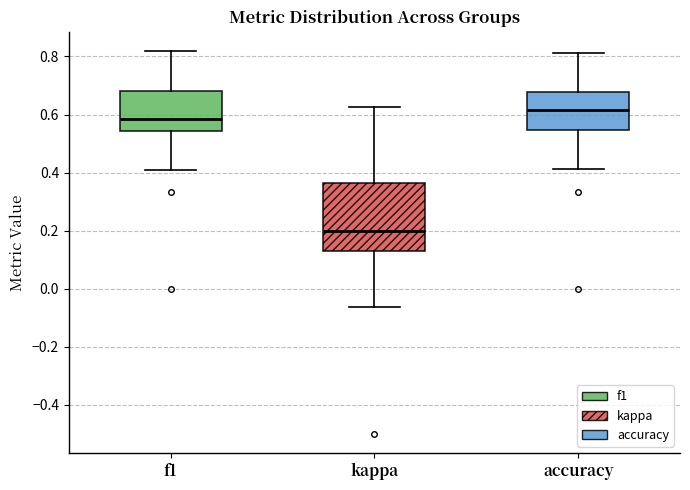

Where does the upper whisker of the box for accuracy end on the y-axis? The values are not printed on the chart, so give them approximately, as read against the axis.

0.82